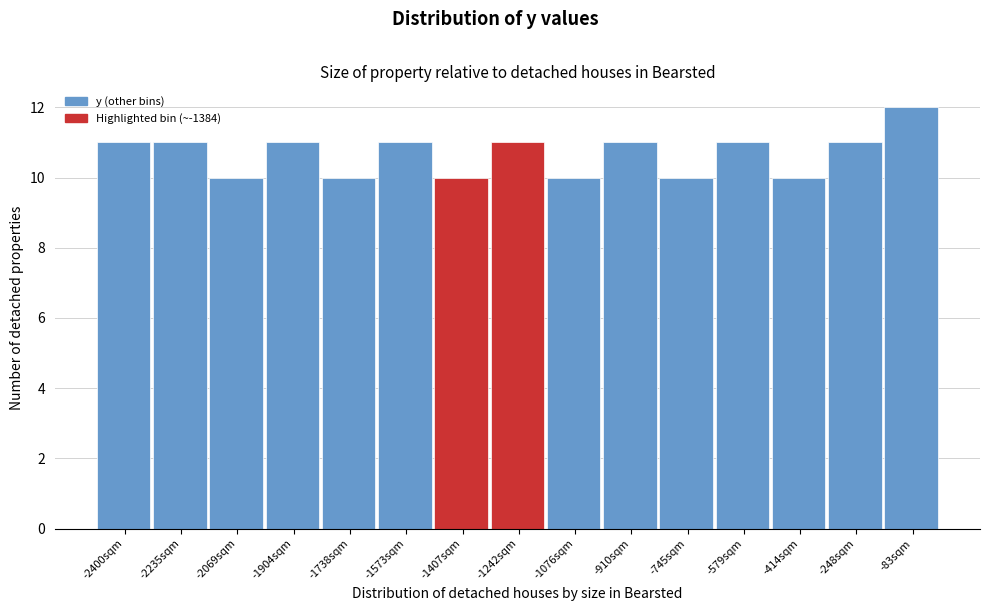

Which range on the x-axis has the tallest bar?

-160 to 0